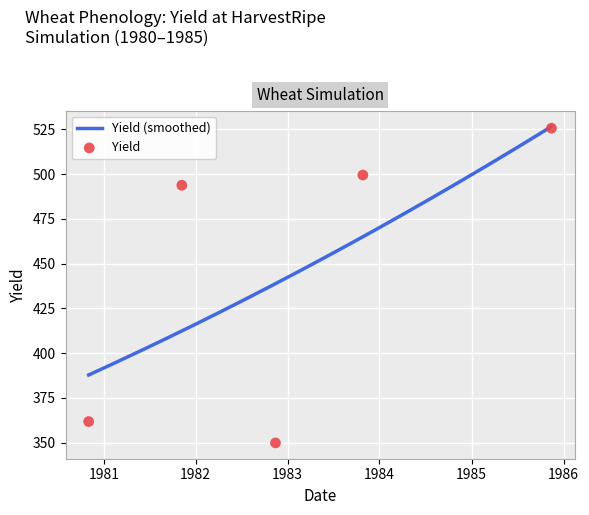

What is the change in value from 1981-11-07 to 1982-11-14?

-143.9